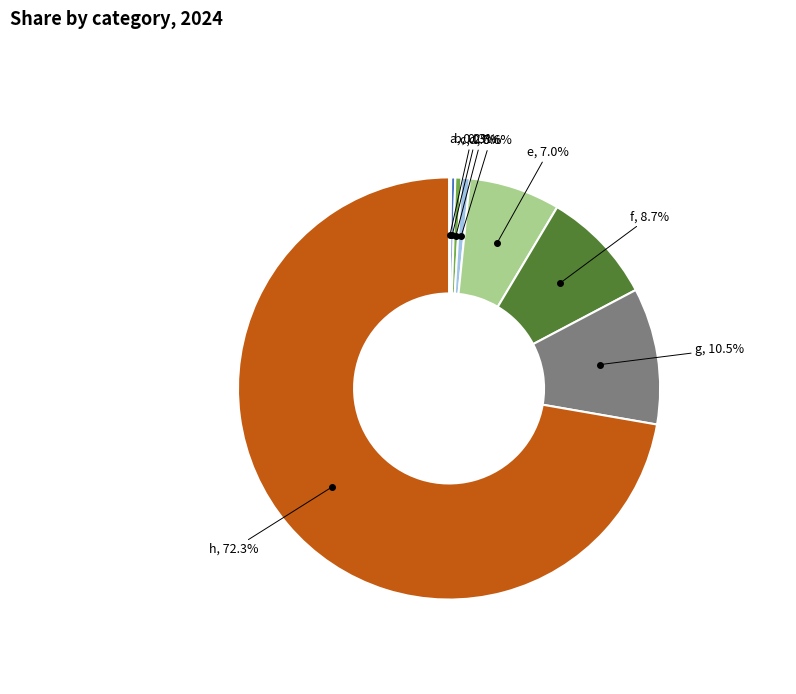

To the nearest percent, what is the difference between the b and e slice percentages?

7%